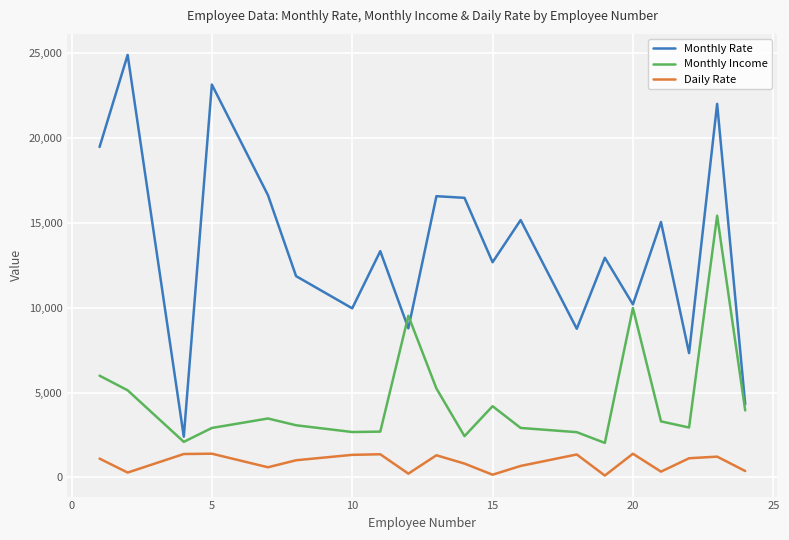

True or false: Daily Rate and Monthly Rate intersect in this chart.

False